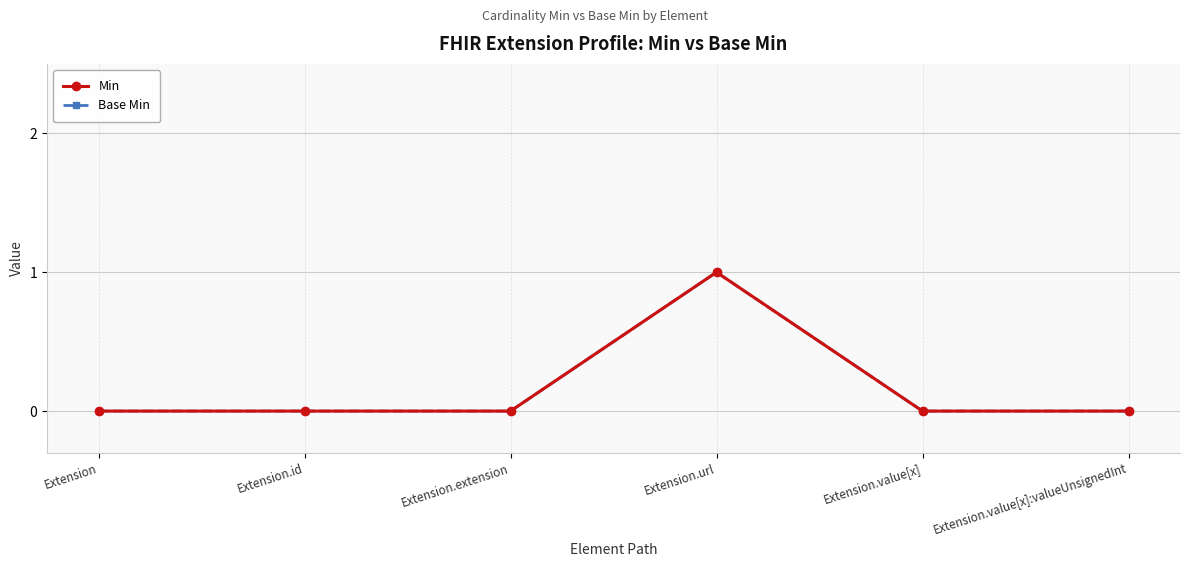

Which series changed the most between Extension.id and Extension.value[x]:valueUnsignedInt?

Min